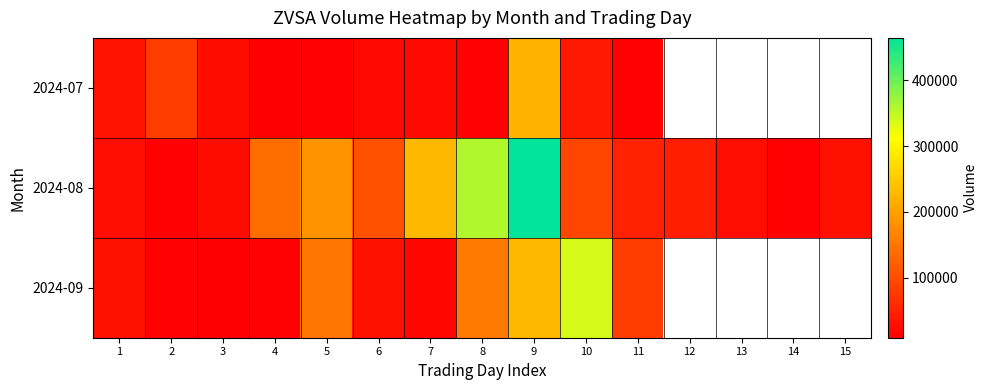

Which series has the largest total across all categories?

2024-08